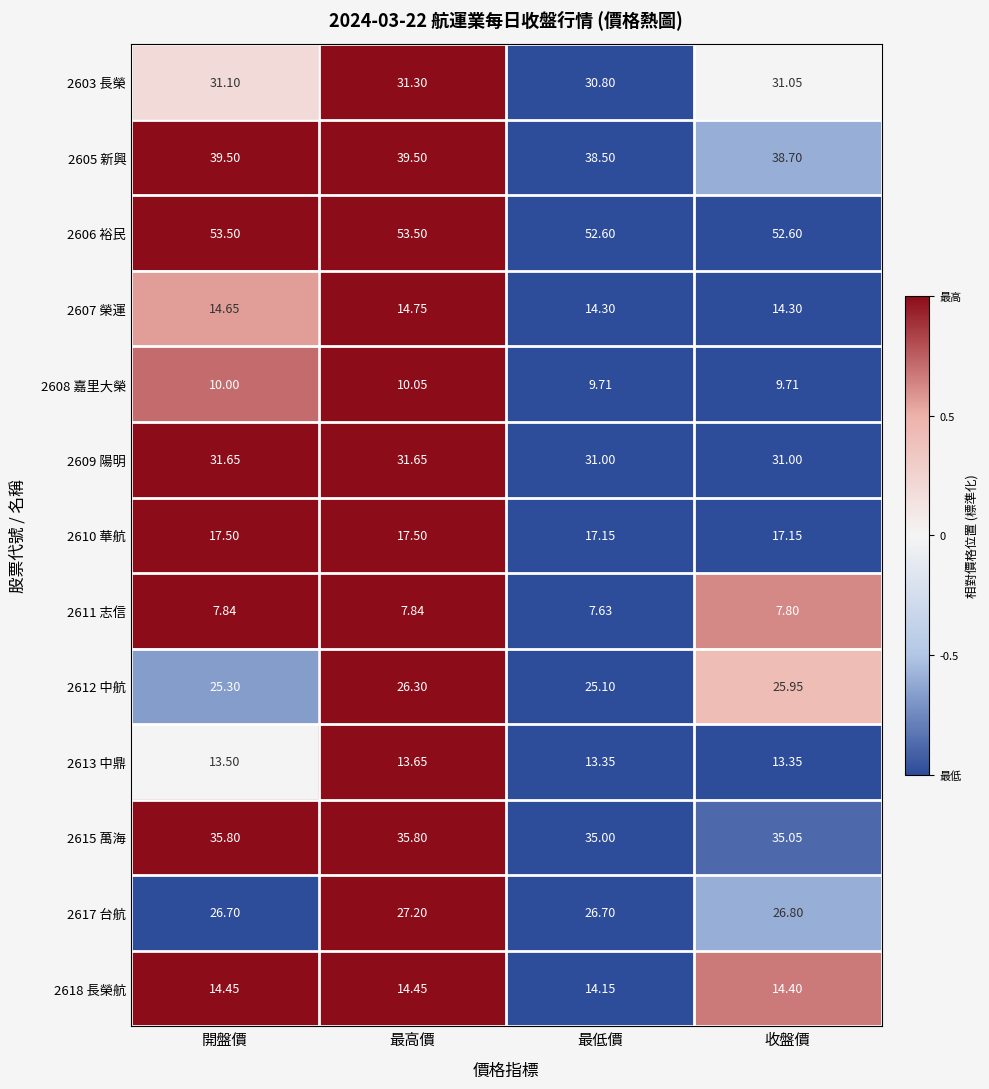

What is the spread (max minus min) of values at 開盤價?

45.7